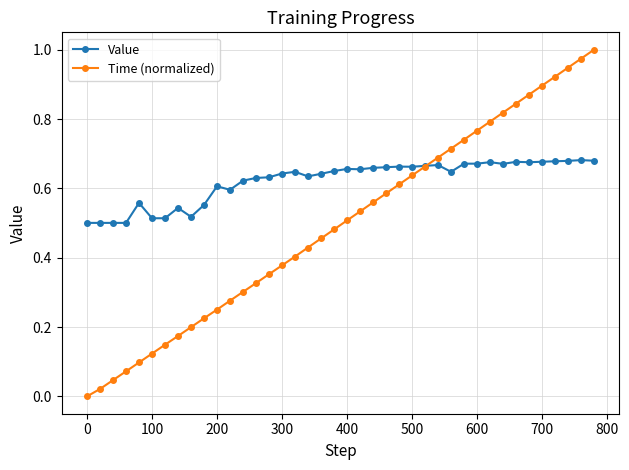

List the series in order of their overall mean, lowest first.

Time (normalized), Value